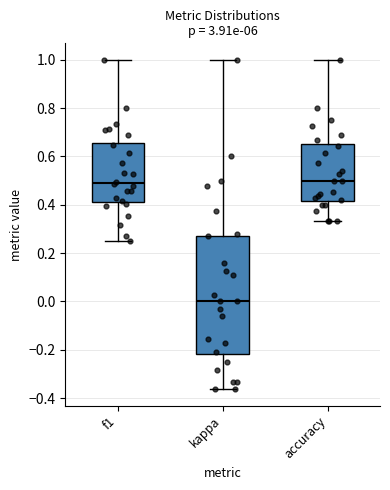

Reading left to right, read every box against the y-axis: the position of its median line, the range the box covers, and the ends of its whiskers. The values are not printed on the chart, so give them approximately, as read against the axis.

f1: median 0.50, box 0.42 to 0.66, whiskers 0.26 to 1.00
kappa: median 0.00, box -0.22 to 0.28, whiskers -0.36 to 1.00
accuracy: median 0.50, box 0.42 to 0.66, whiskers 0.34 to 1.00